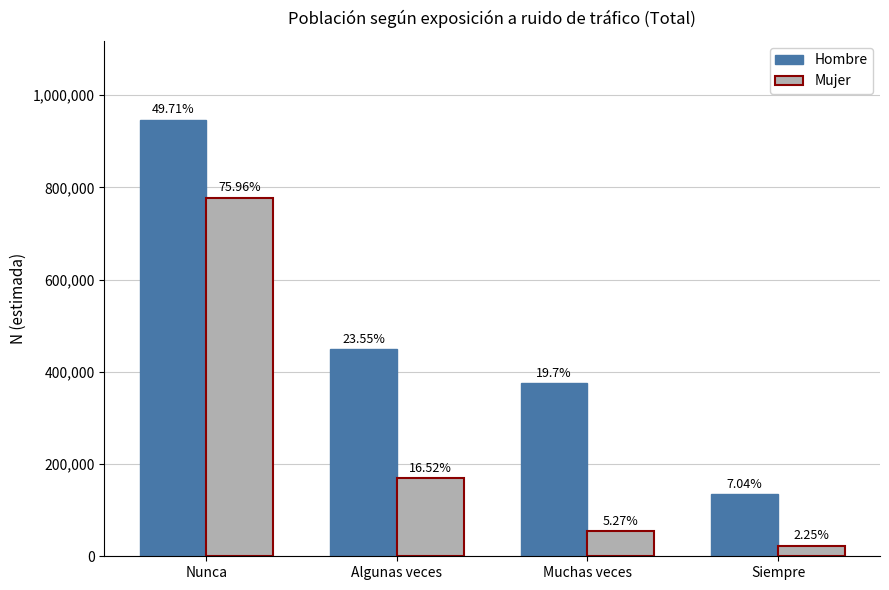

Read the Mujer value at Muchas veces.

53989